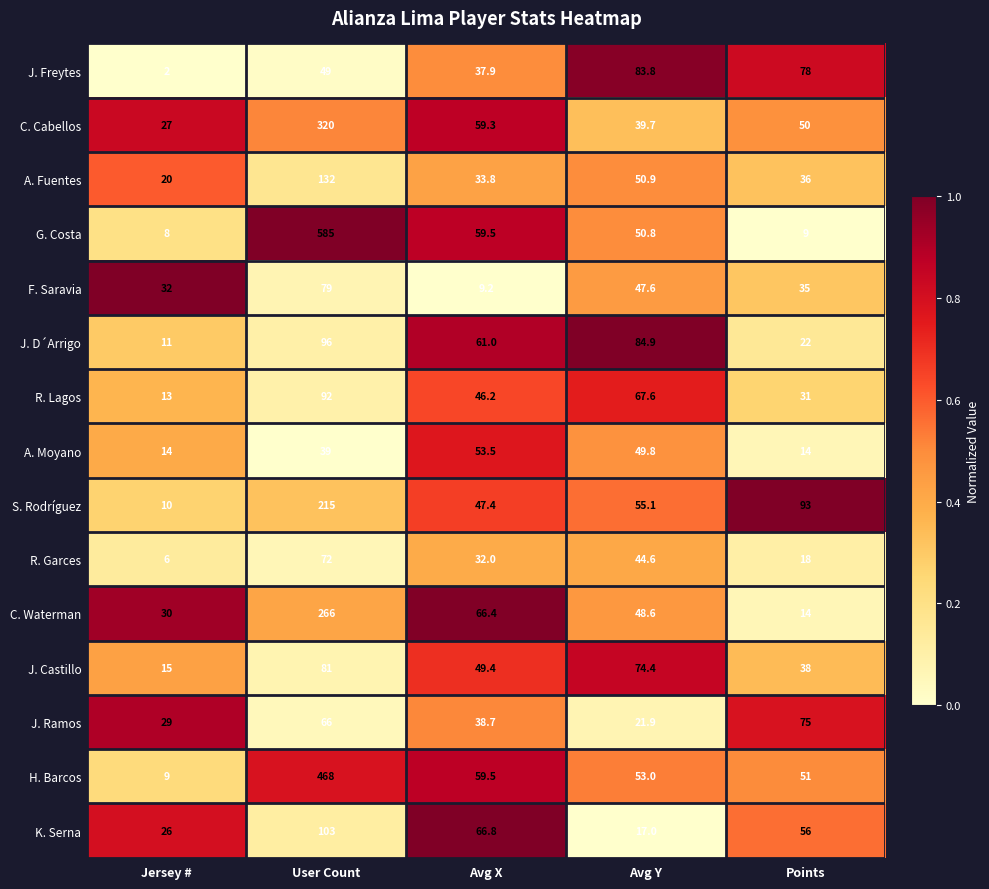

What is the greatest value displayed?

585.0